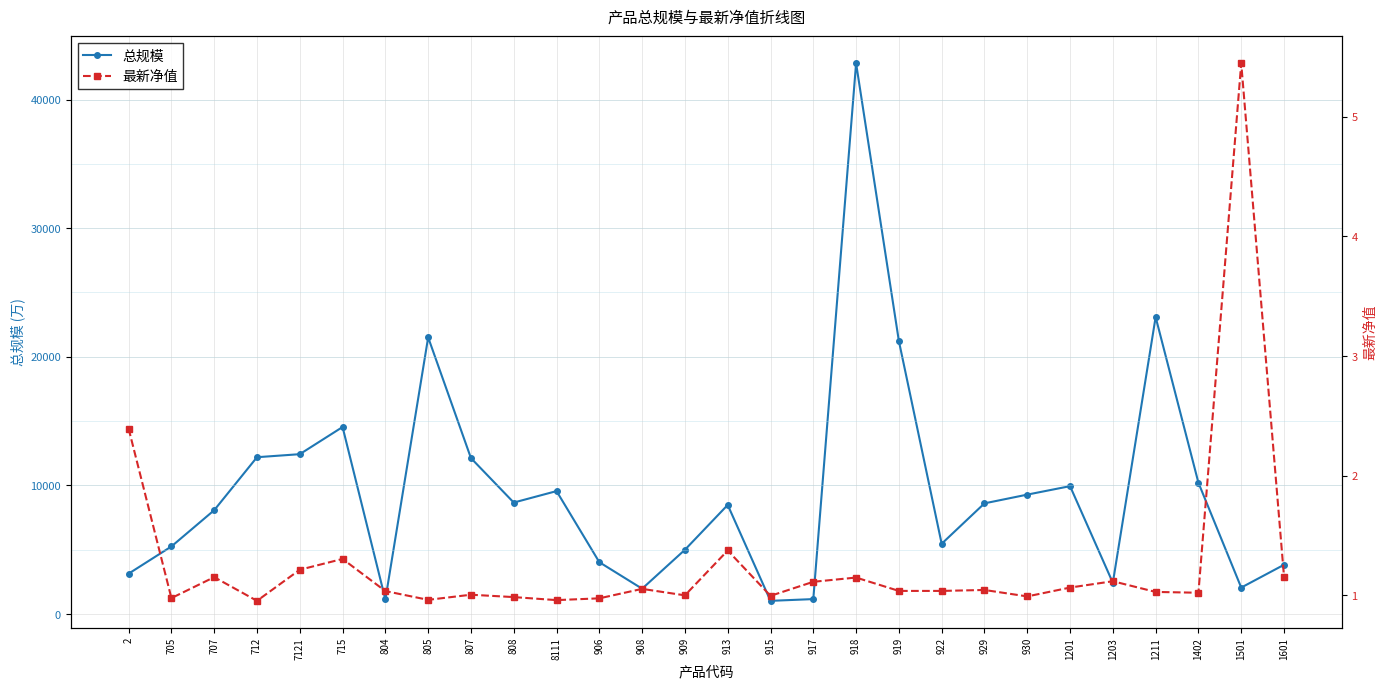

How many data points in 最新净值 are less than 1?

8